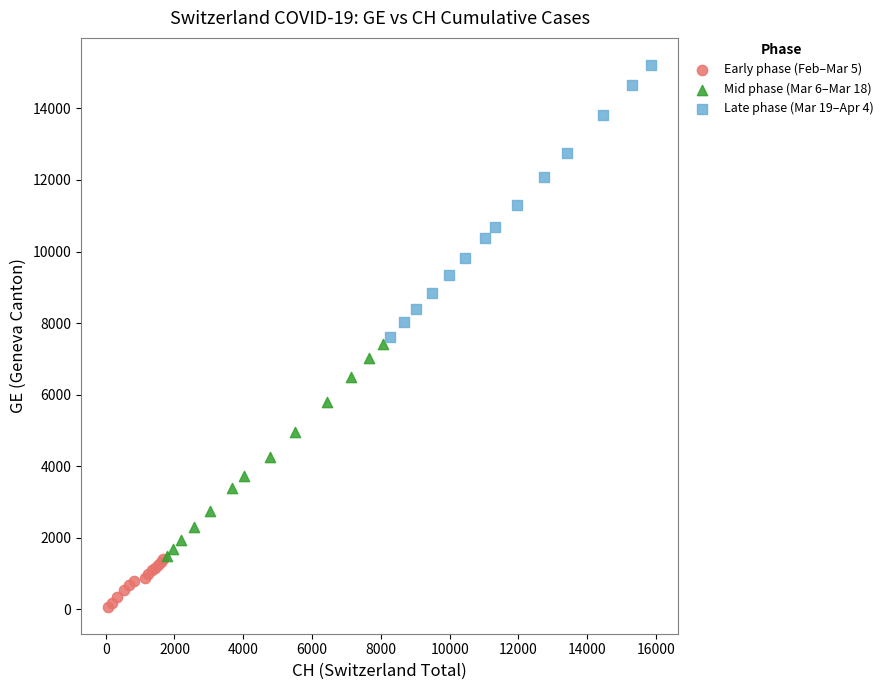

Which series has the largest Y range (max minus min)?

Late phase (Mar 19–Apr 4)